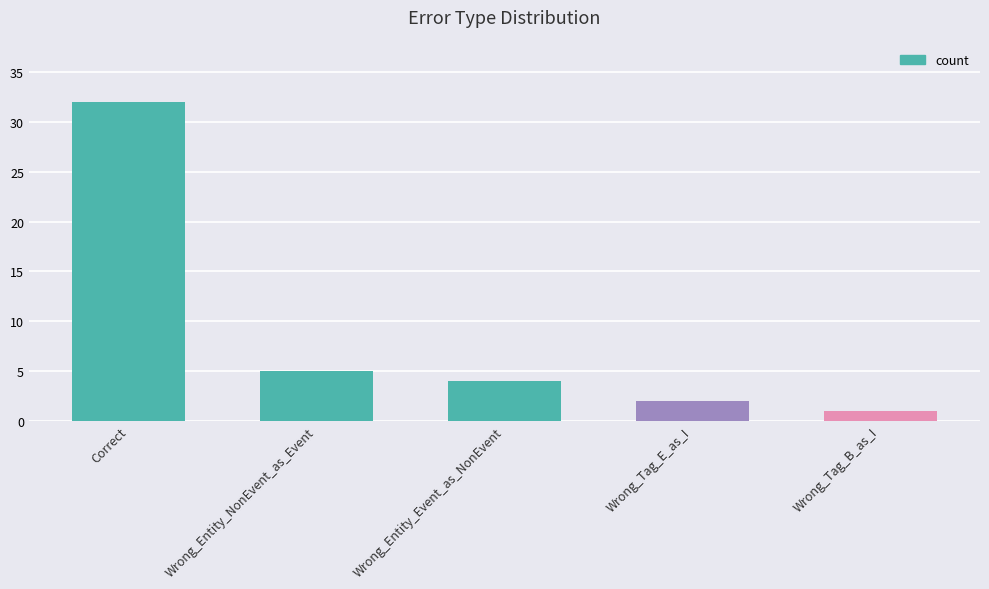

The chart shows a value of 5 at Wrong_Entity_NonEvent_as_Event. True or false?

True